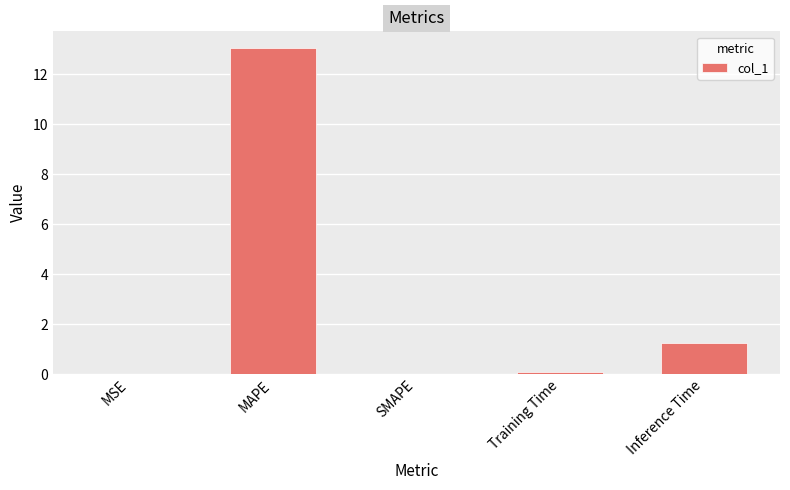

Which has a higher value, Inference Time or MAPE?

MAPE